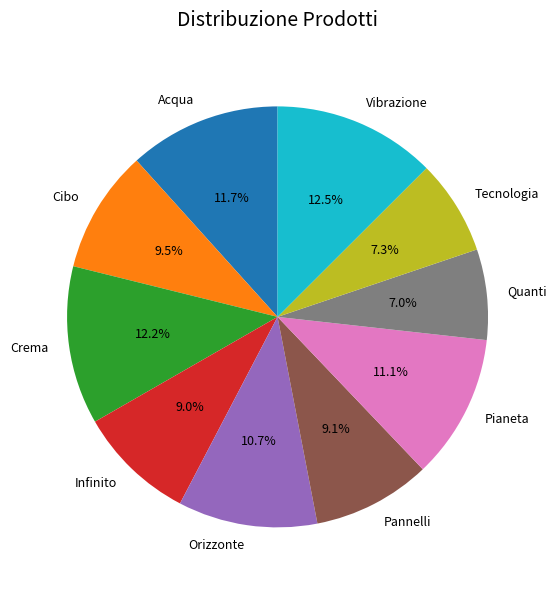

Approximately how many times larger is the value at Tecnologia compared to Crema?

0.6